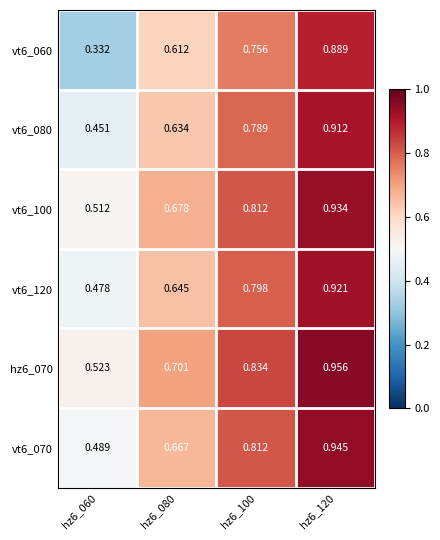

Is the value of vt6_080 at hz6_120 greater than the value of vt6_070 at hz6_120?

No